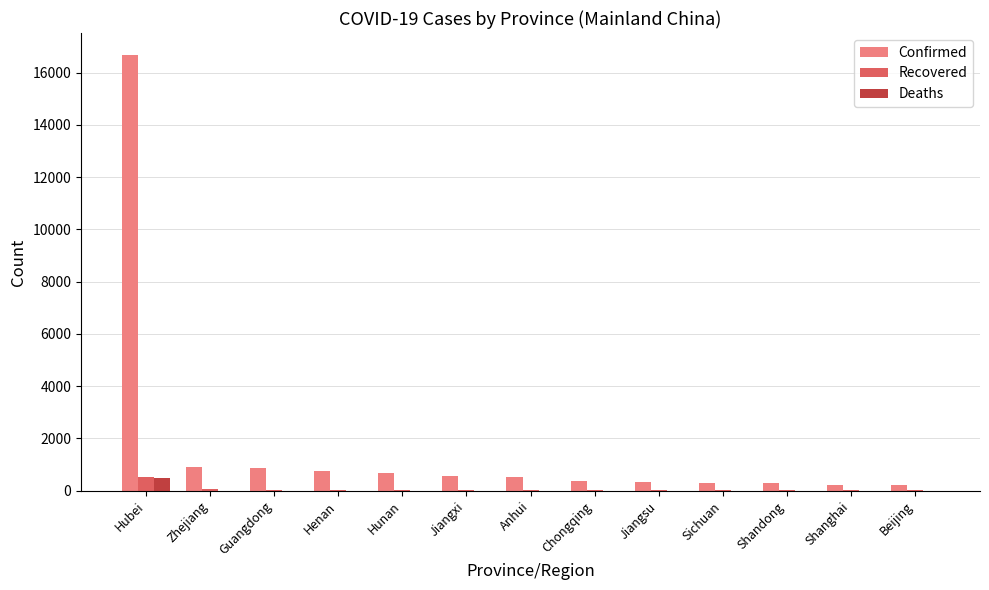

Is it true that Recovered equals 12 at Shanghai?

True